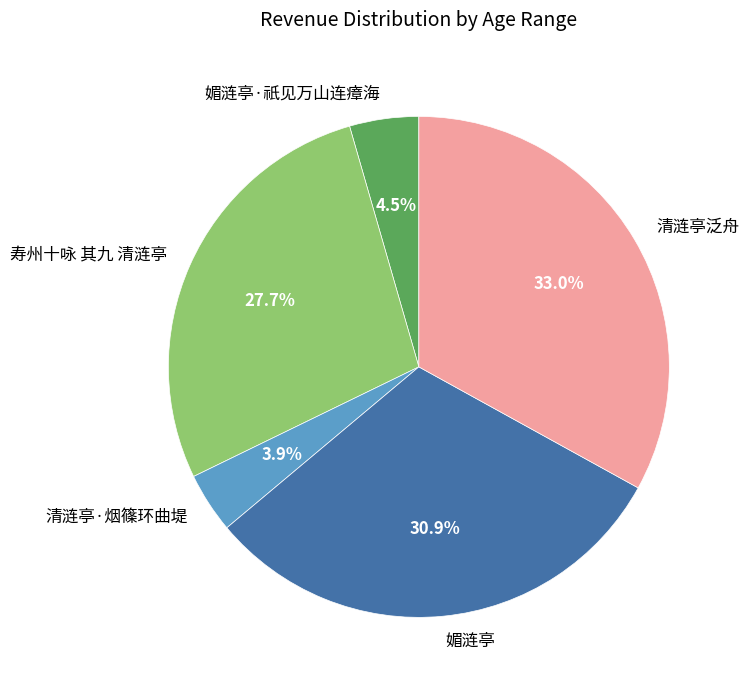

Does 媚涟亭 represent more than half of the total?

No